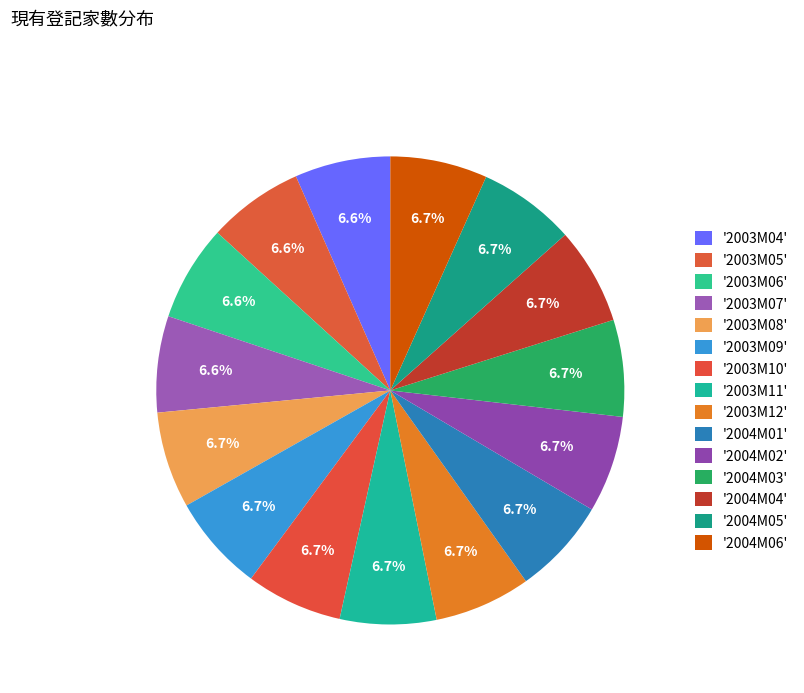

To the nearest percent, what is the average slice percentage?

7%